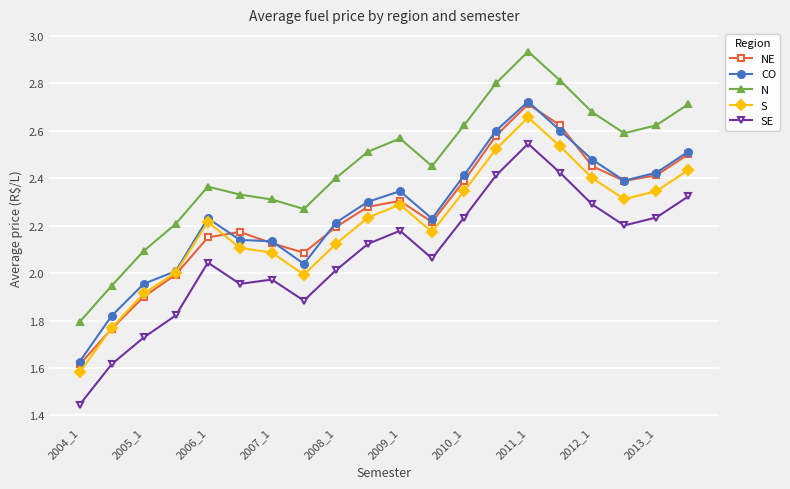

Which series has the widest spread of values?

N